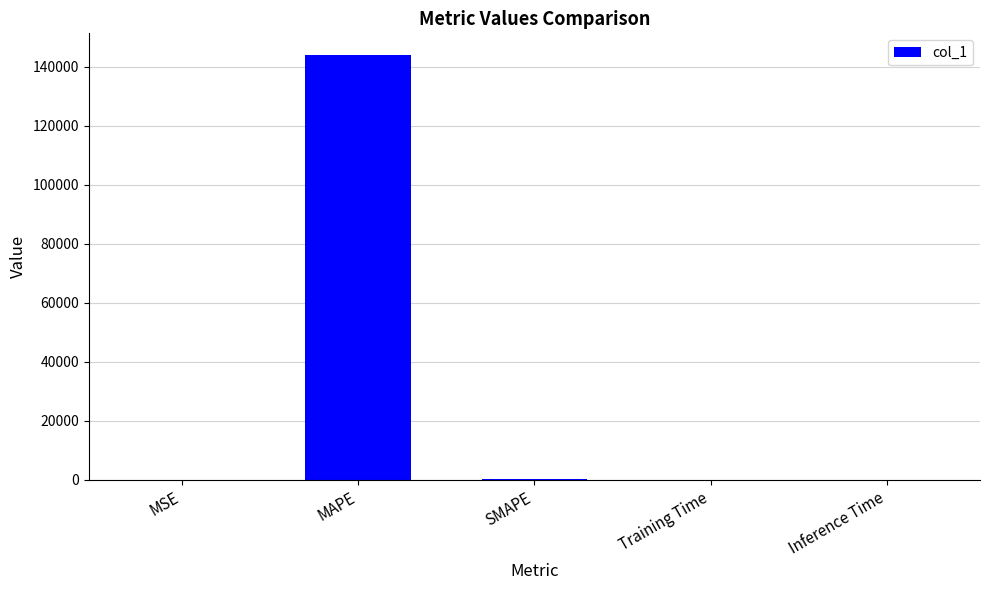

Between Inference Time and MAPE, which is larger?

MAPE